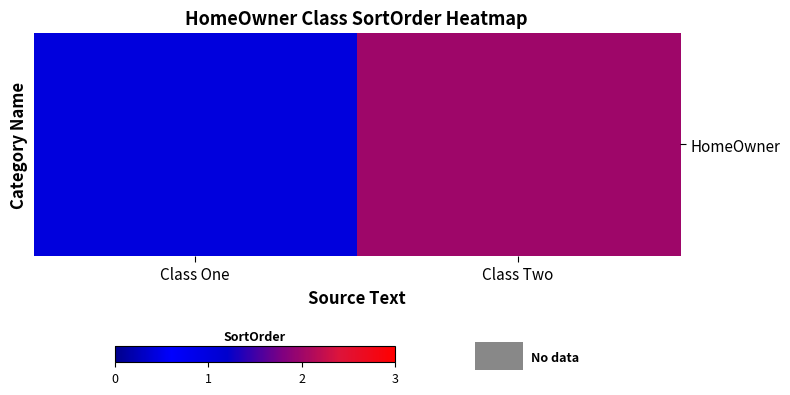

What is the ratio of the value at Class One to the value at Class Two?

0.5